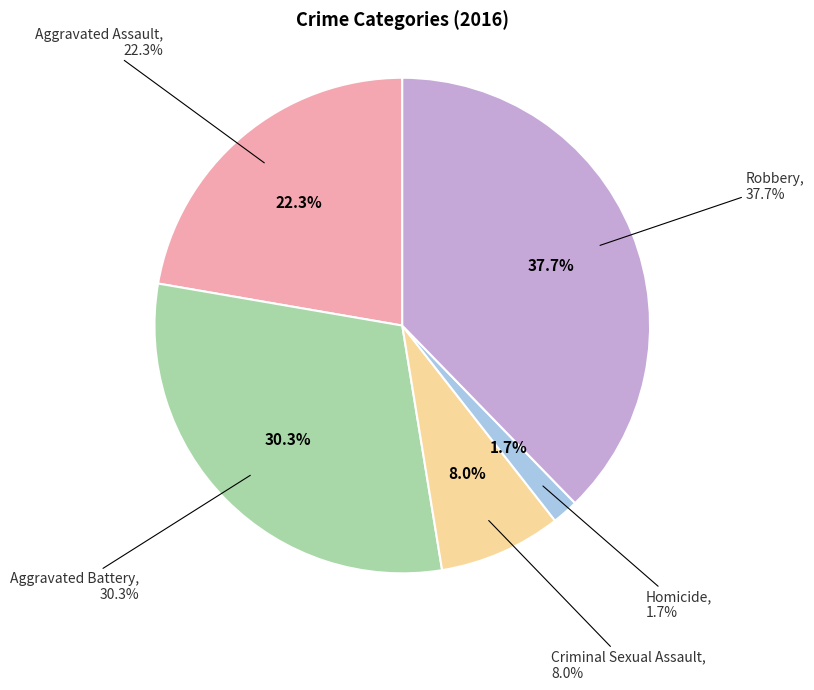

What portion of the pie excludes Homicide?

98.3%